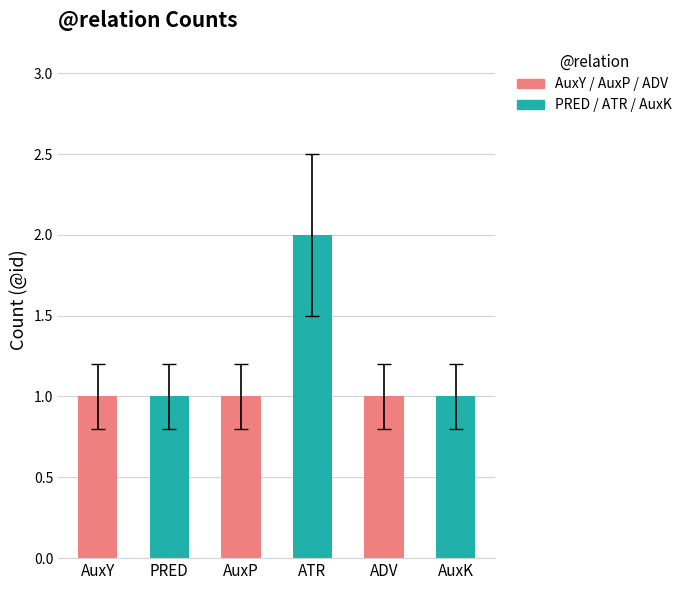

How many values are between 1 and 2?

6